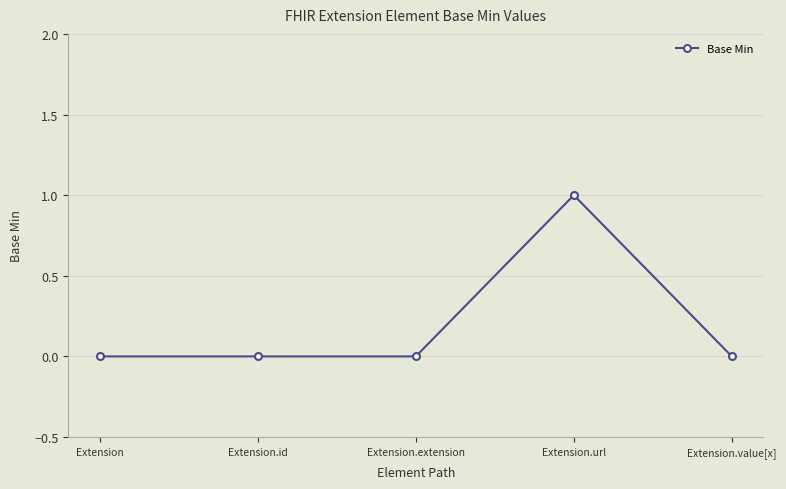

How many categories are shown in the chart?

5